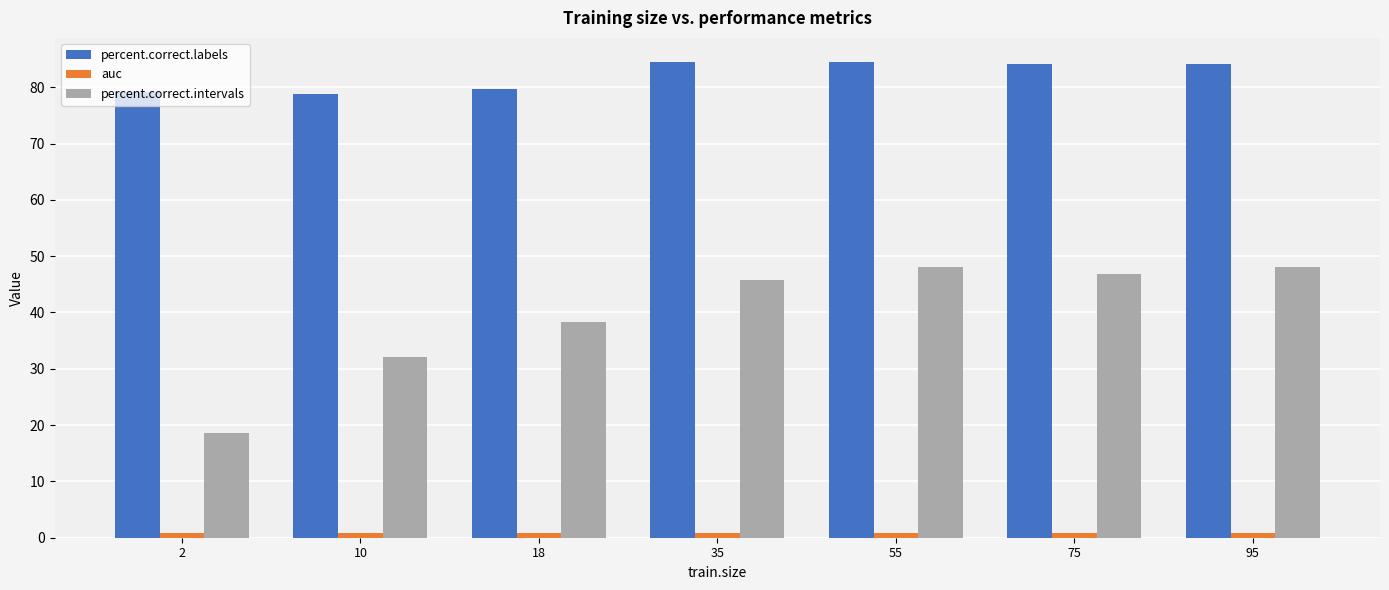

List the series in order of their overall mean, lowest first.

auc, percent.correct.intervals, percent.correct.labels